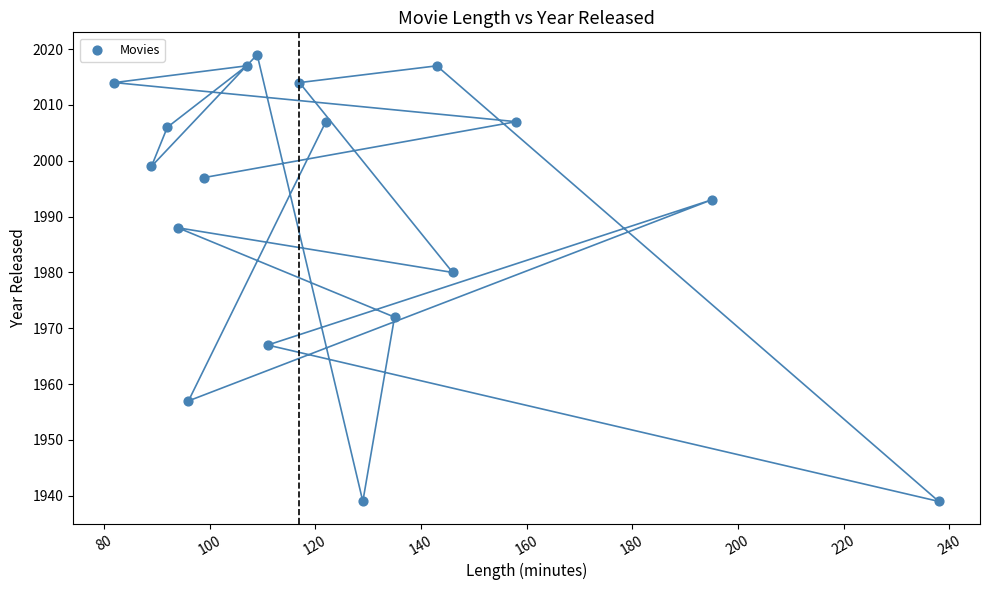

What Y value in the scatter plot is closest to 1979?

1980